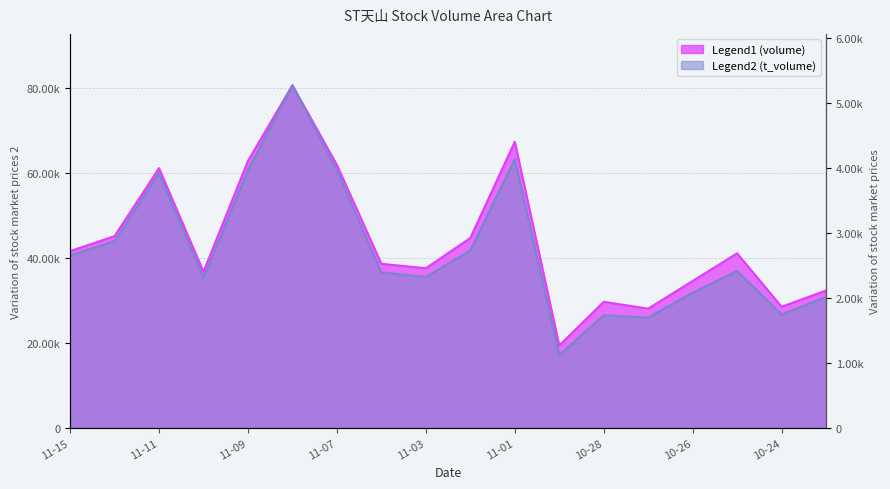

What is the difference between the maximum and minimum values in the volume series?

61356